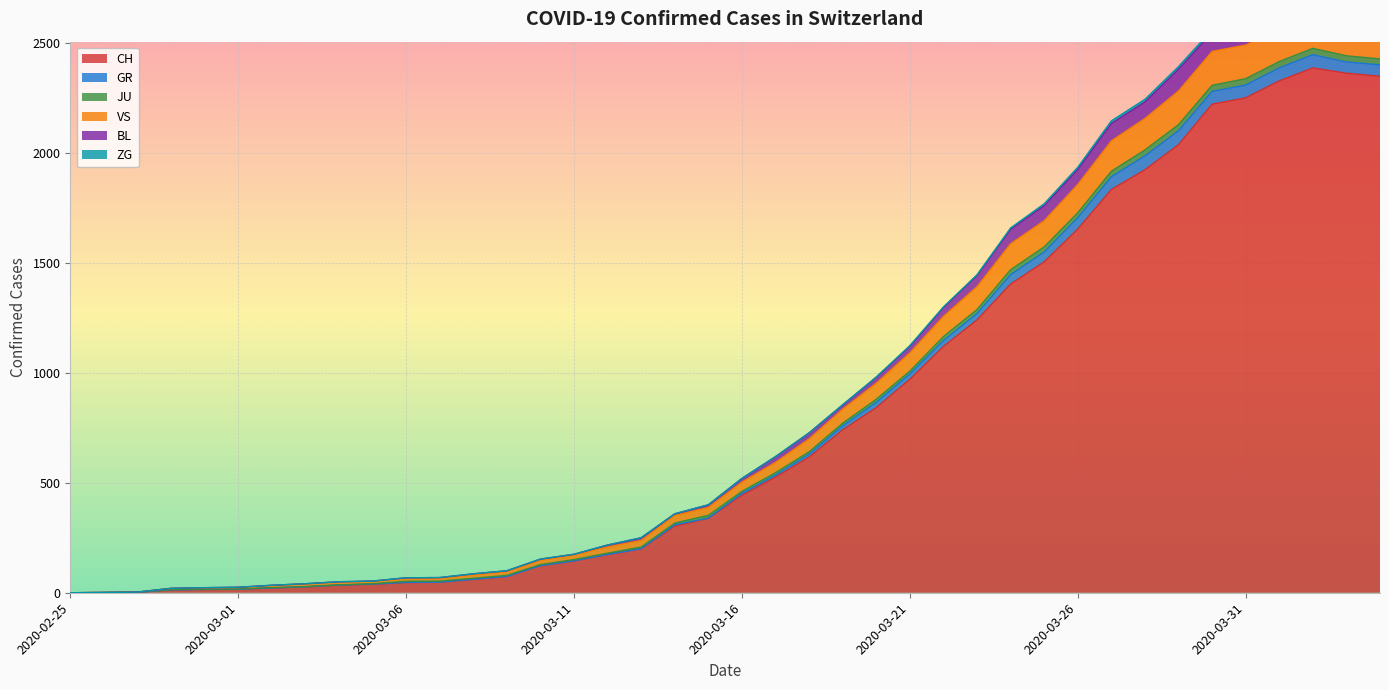

What is the label of the 3rd point from the right?

2020-04-02